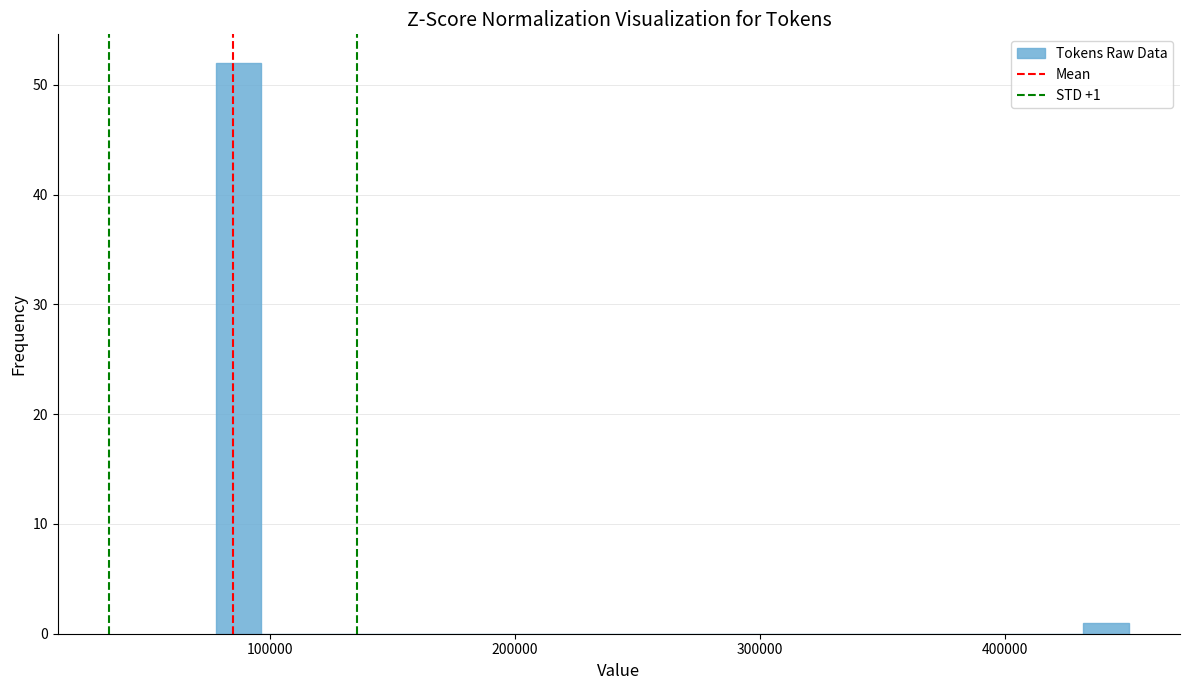

Read against the x-axis, roughly where is the centre of the tallest bar?

90000